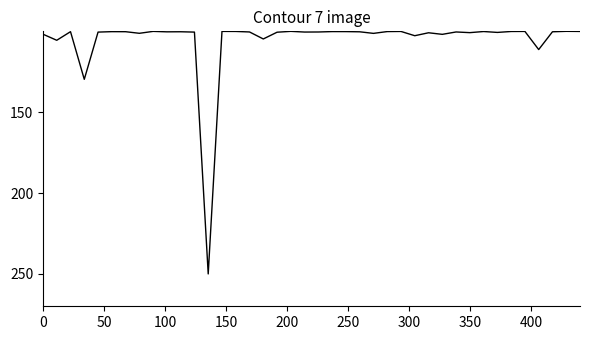

Count the number of data series in this chart.

1